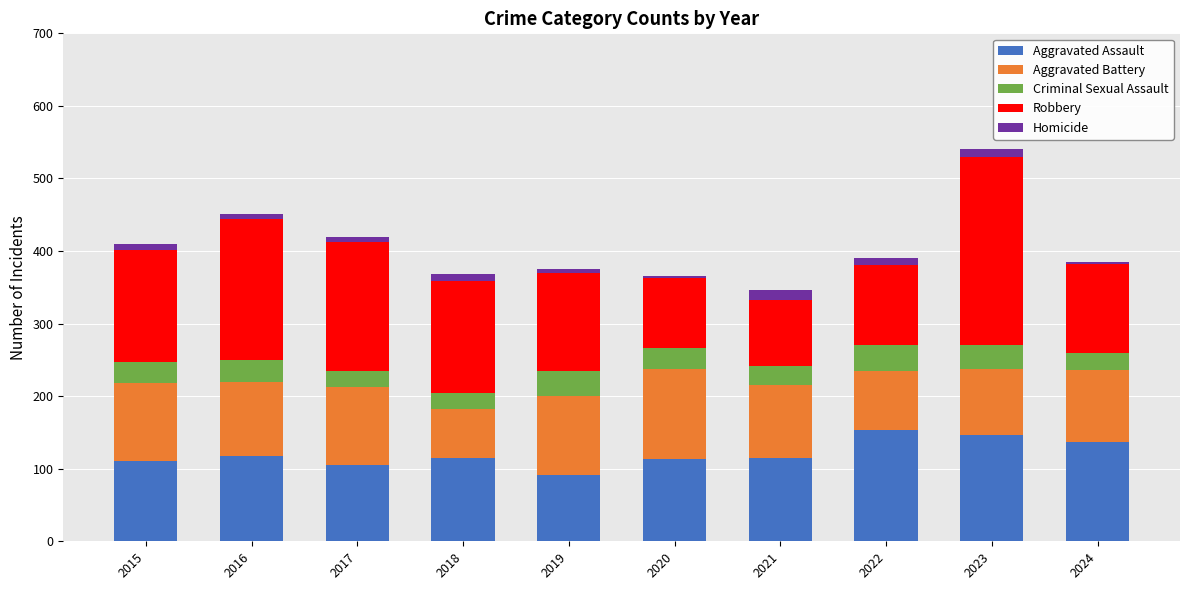

At which category is the sum across all series the highest?

2023